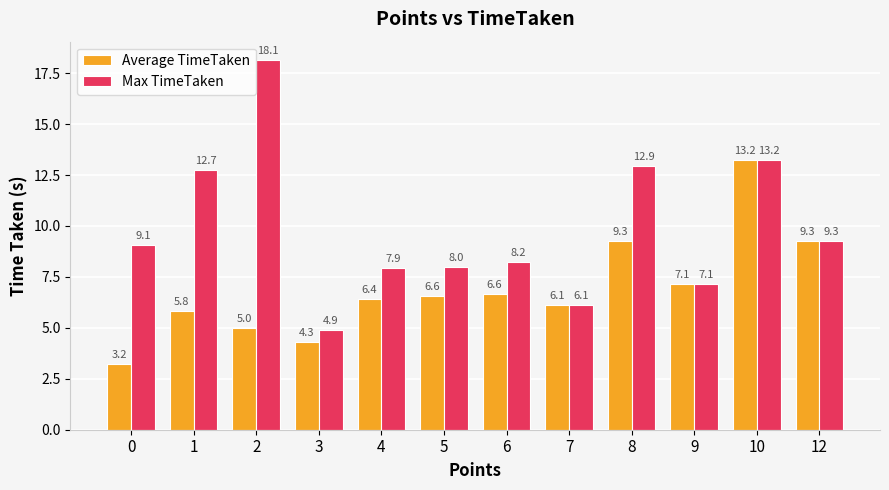

Which series has the widest spread of values?

Max TimeTaken